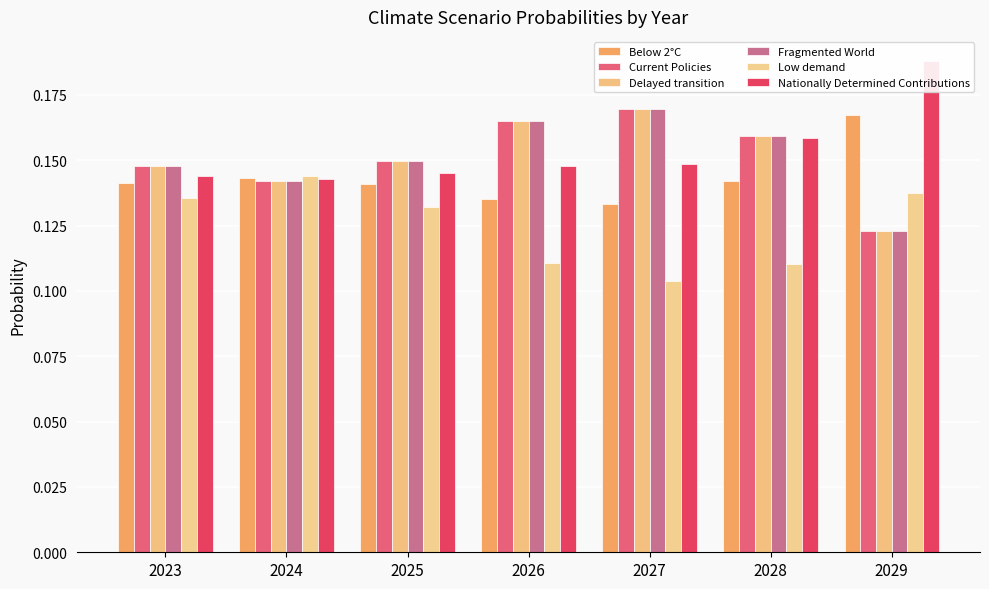

The value of Current Policies at 2024 is 0.0. True or false?

False